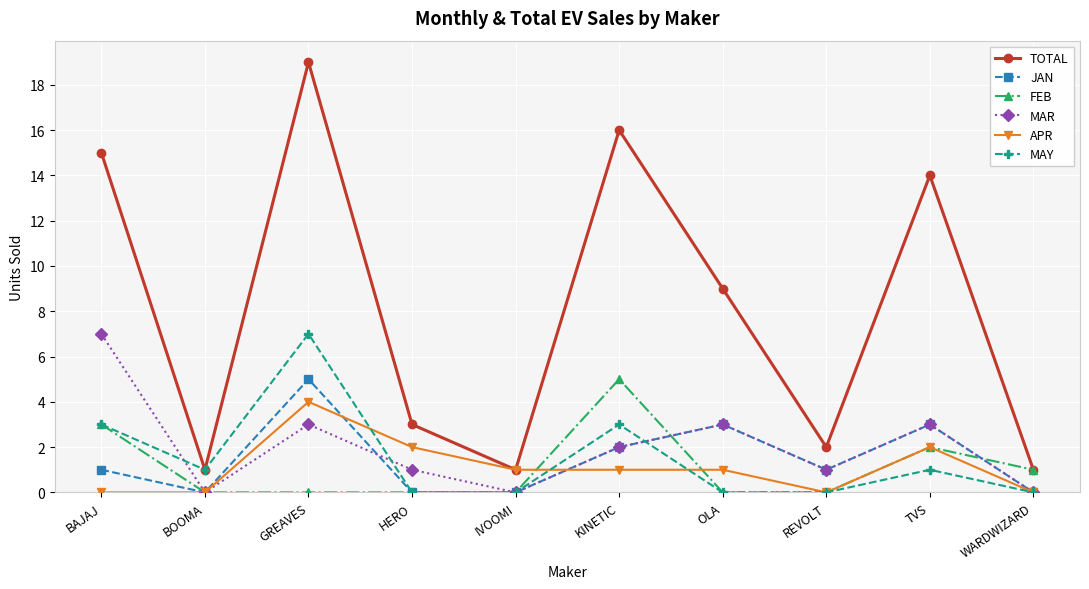

At which label does MAY reach its peak?

GREAVES